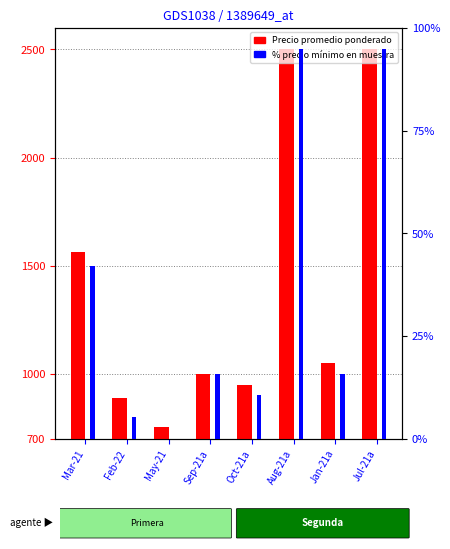

Which series has the largest range (max minus min)?

Precio promedio ponderado